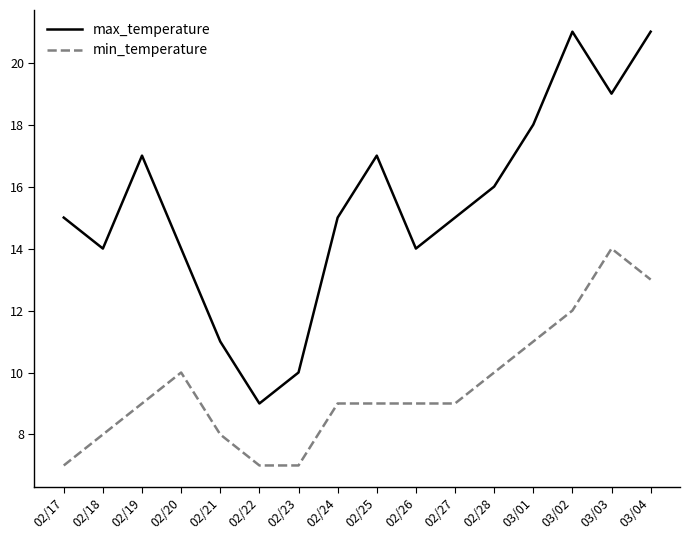

Read the min_temperature value at 02/25.

9